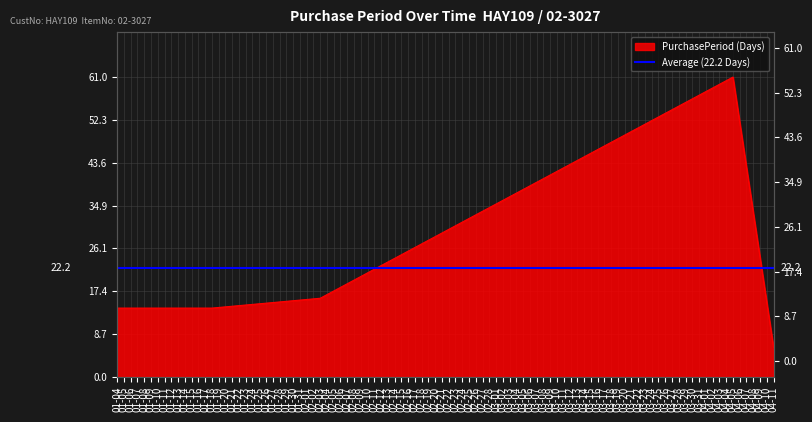

What is the difference between the maximum and minimum values?

55